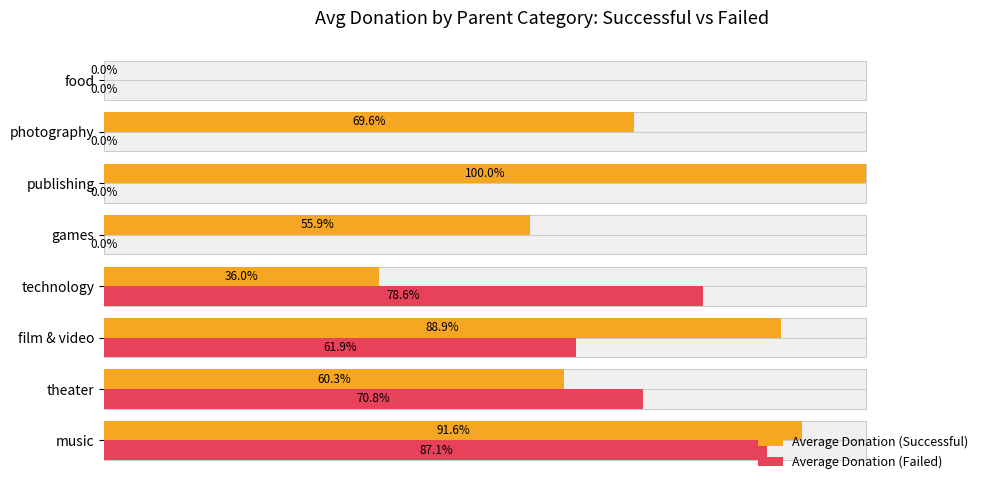

Rank the series by their maximum value, from lowest to highest.

Average Donation (Failed), Average Donation (Successful)